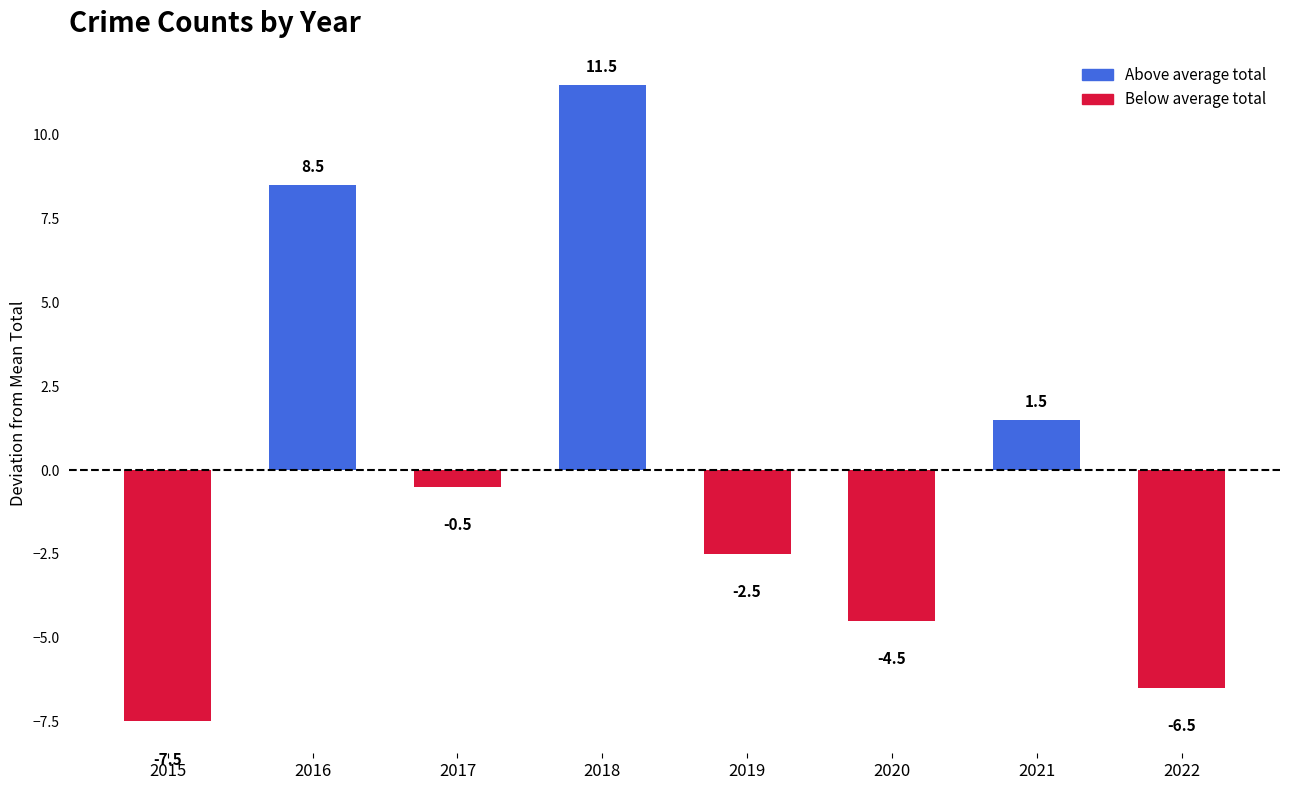

How many bars are there in total?

8